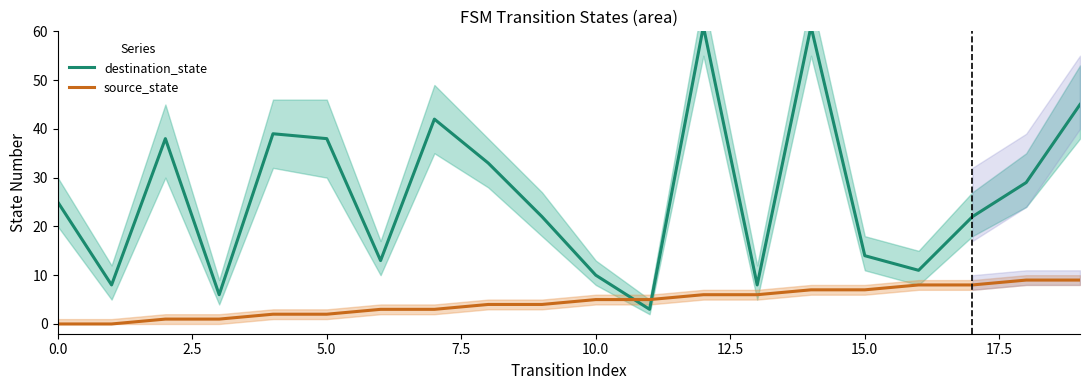

Between 9 and 15, which series saw the biggest shift?

destination_state